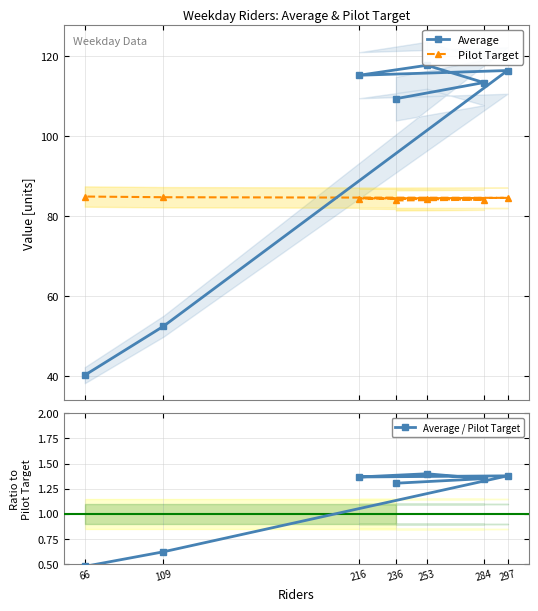

What is the minimum value shown in the chart?

0.5